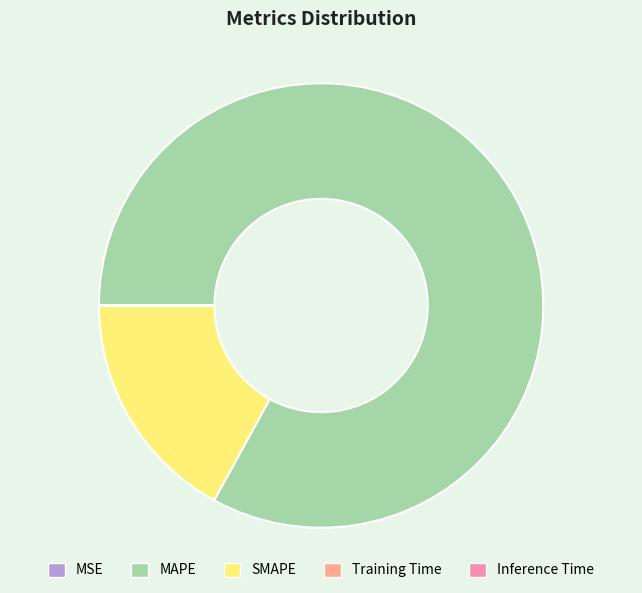

True or false: SMAPE accounts for 29% of the total.

False